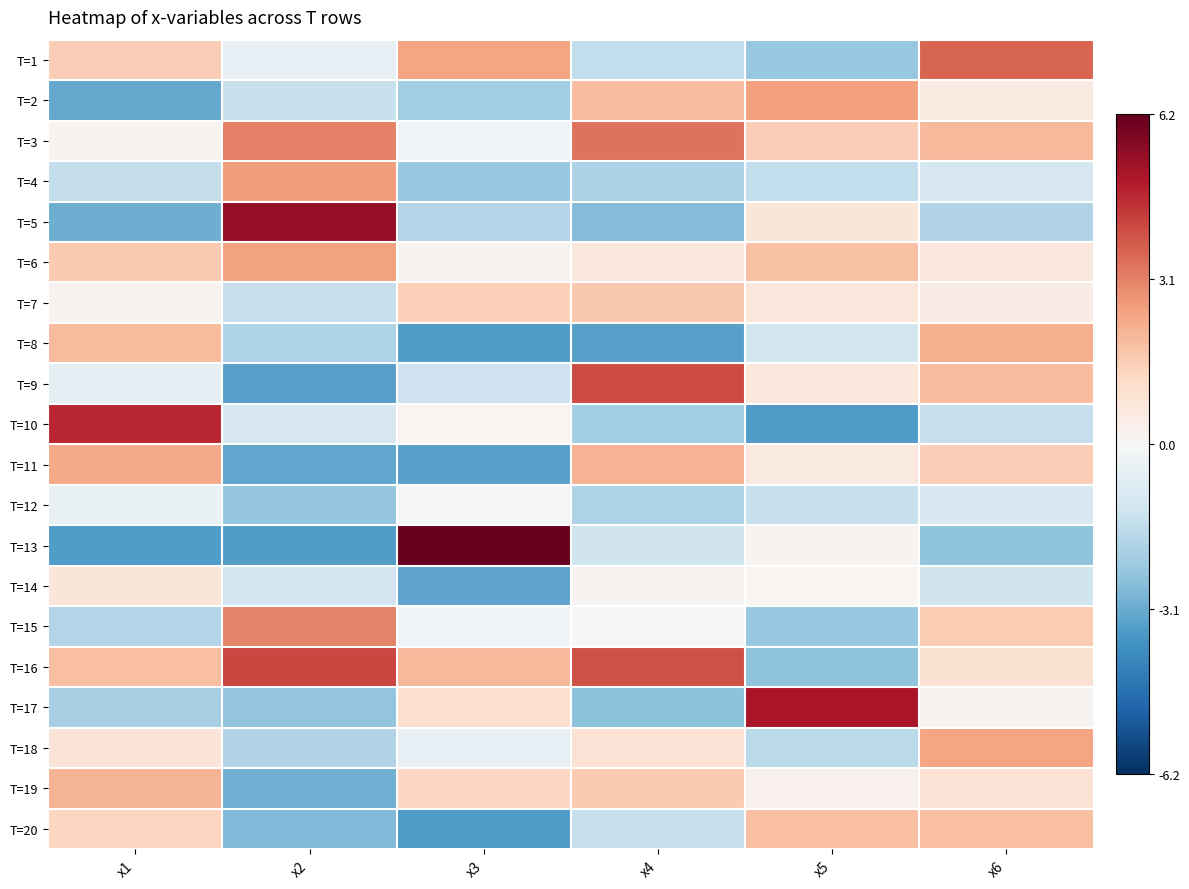

At x2, list the series in order from smallest to largest.

T=13, T=9, T=11, T=19, T=20, T=17, T=12, T=8, T=18, T=7, T=2, T=14, T=10, T=1, T=6, T=4, T=15, T=3, T=16, T=5